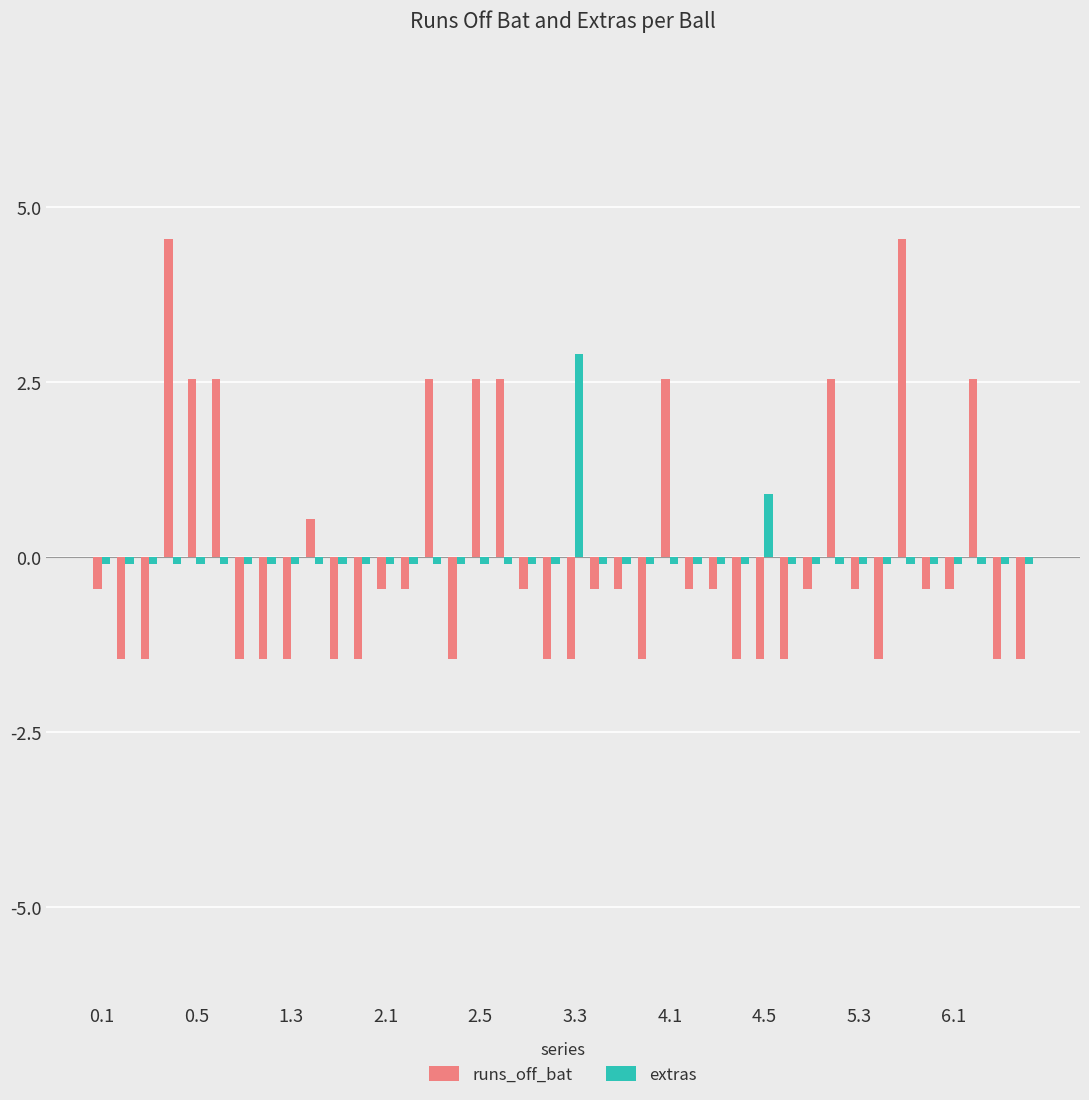

What is the smallest value displayed?

-1.4